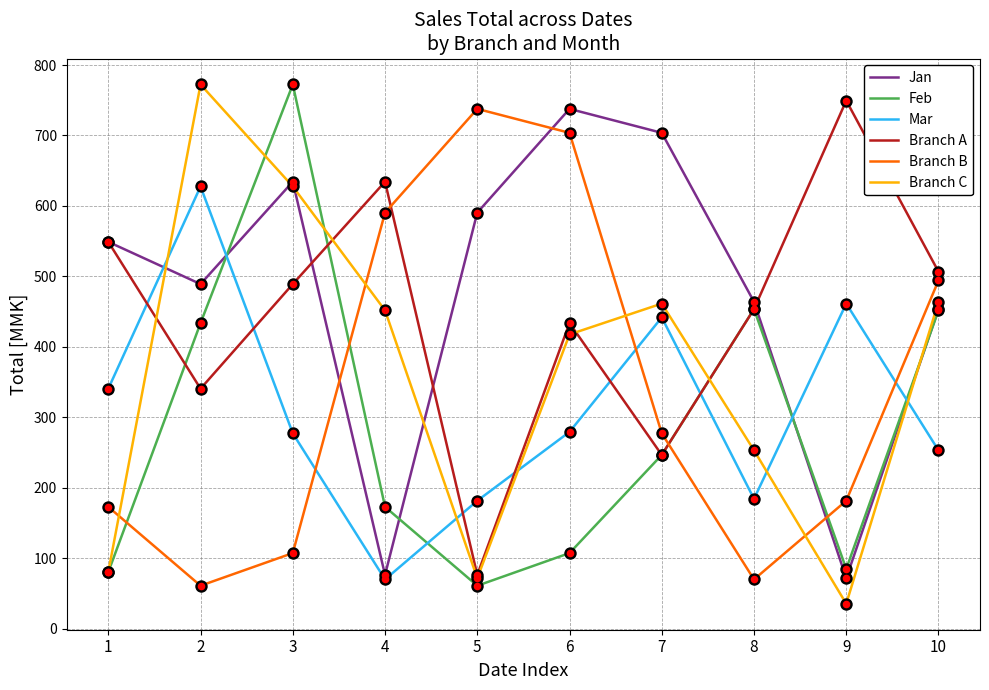

Which series changed the most between 8 and 9?

Jan